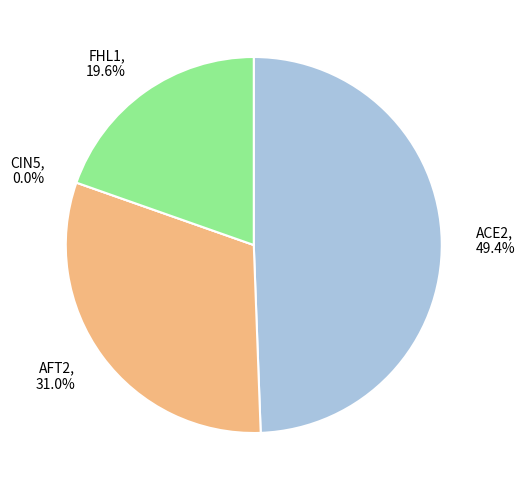

Rank the categories by value from highest to lowest.

ACE2, AFT2, FHL1, CIN5